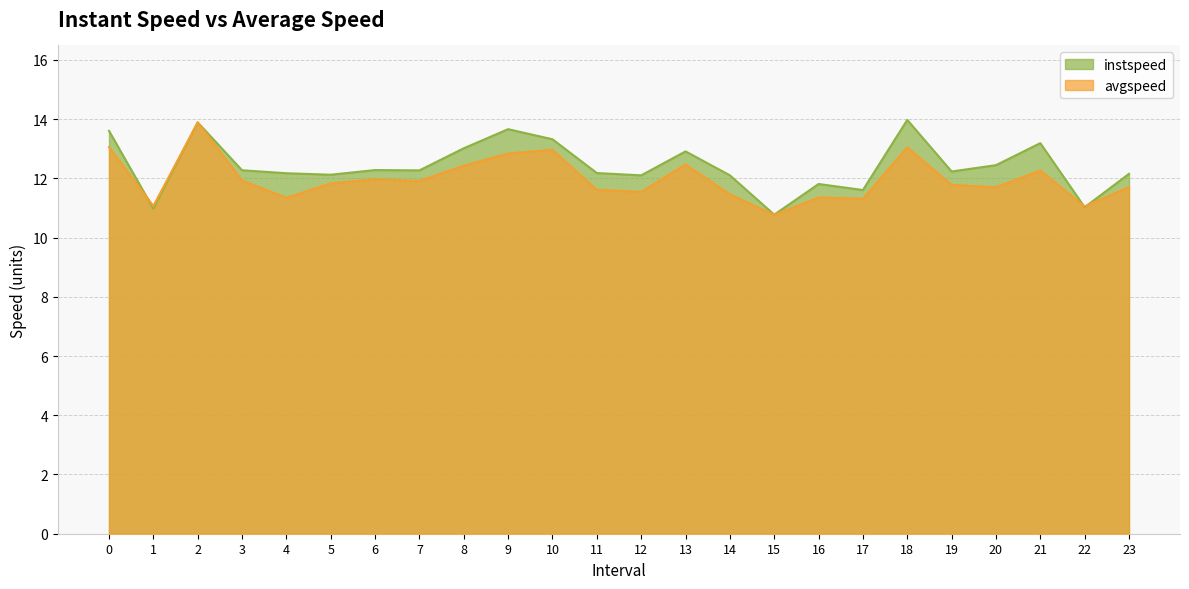

At which category is the sum across all series the highest?

2